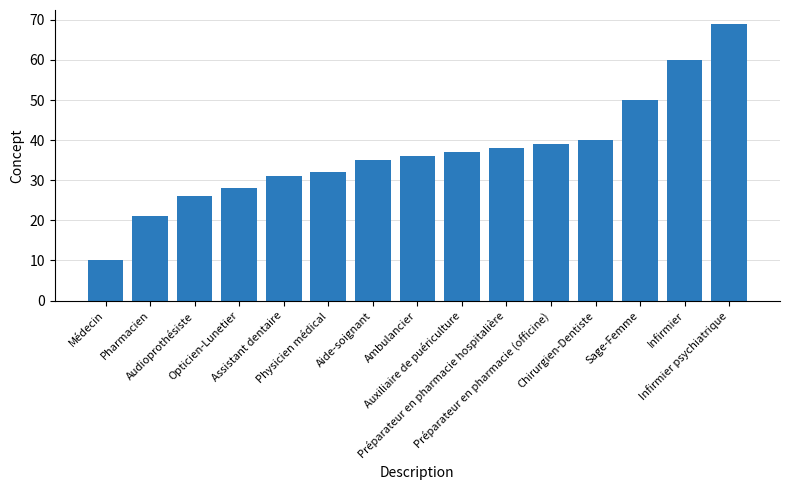

The value at Chirurgien-Dentiste is 40. True or false?

True